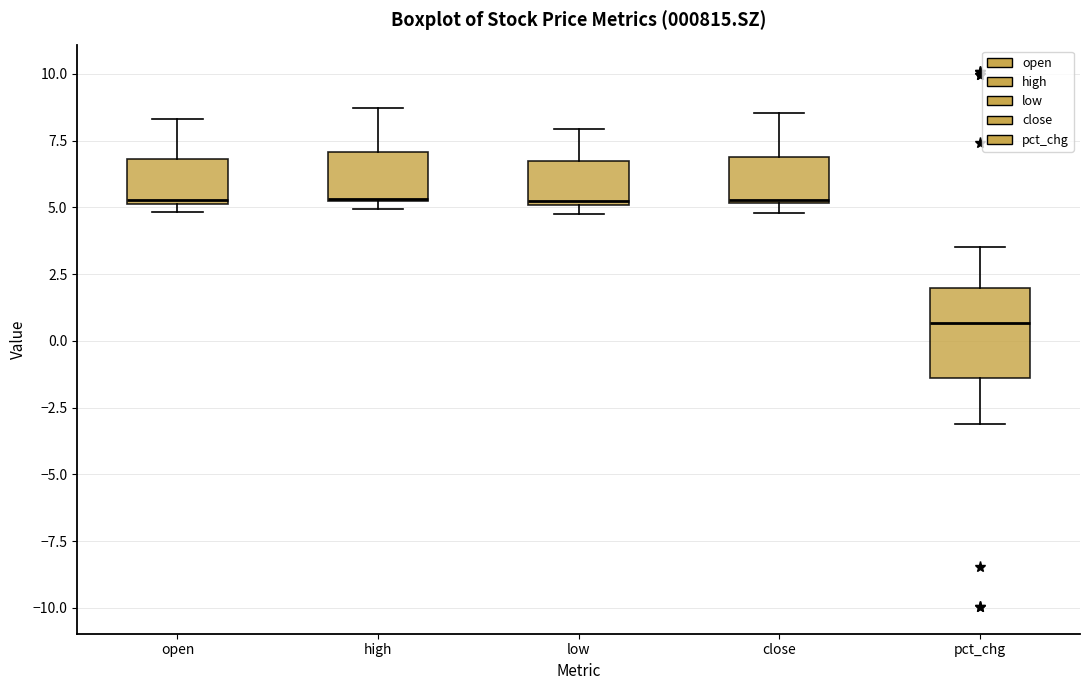

Reading left to right, transcribe this box plot: for each box, give where its median line is, the range the box spans, and where its two whiskers end, as read against the y-axis. The values are not printed on the chart, so give them approximately, as read against the axis.

open: median 5.5, box 5.0 to 7.0, whiskers 5.0 (just below the box's lower edge) to 8.5
high: median 5.5, box 5.0 to 7.0, whiskers 5.0 (just below the box's lower edge) to 8.5
low: median 5.0, box 5.0 to 7.0, whiskers 5.0 (just below the box's lower edge) to 8.0
close: median 5.5, box 5.0 to 7.0, whiskers 5.0 (just below the box's lower edge) to 8.5
pct_chg: median 0.5, box -1.5 to 2.0, whiskers -3.0 to 3.5